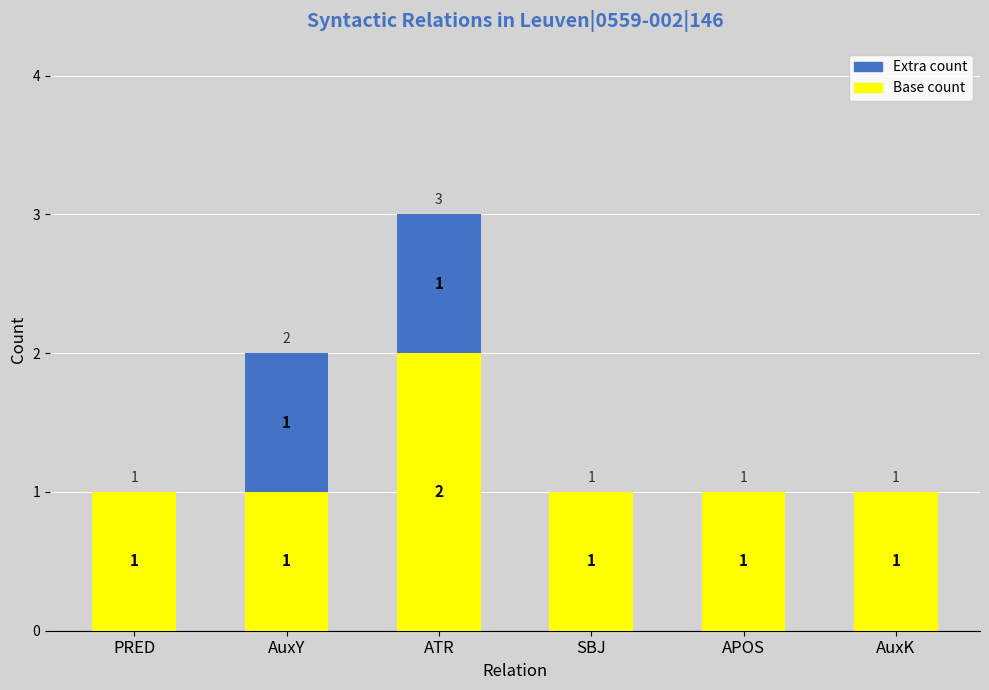

What is the sum of all Base count values?

7